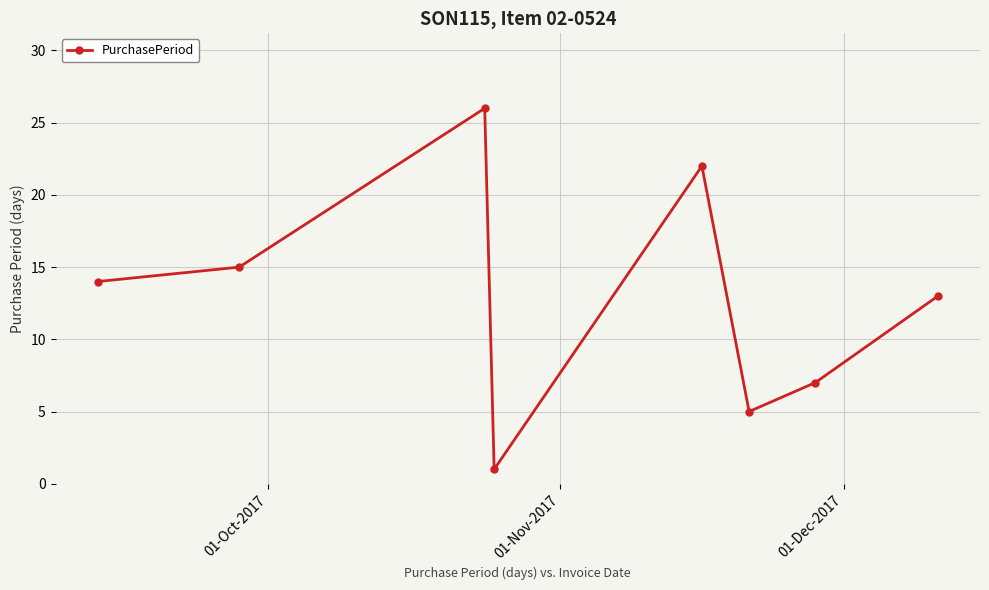

How many lines are shown in the chart?

1